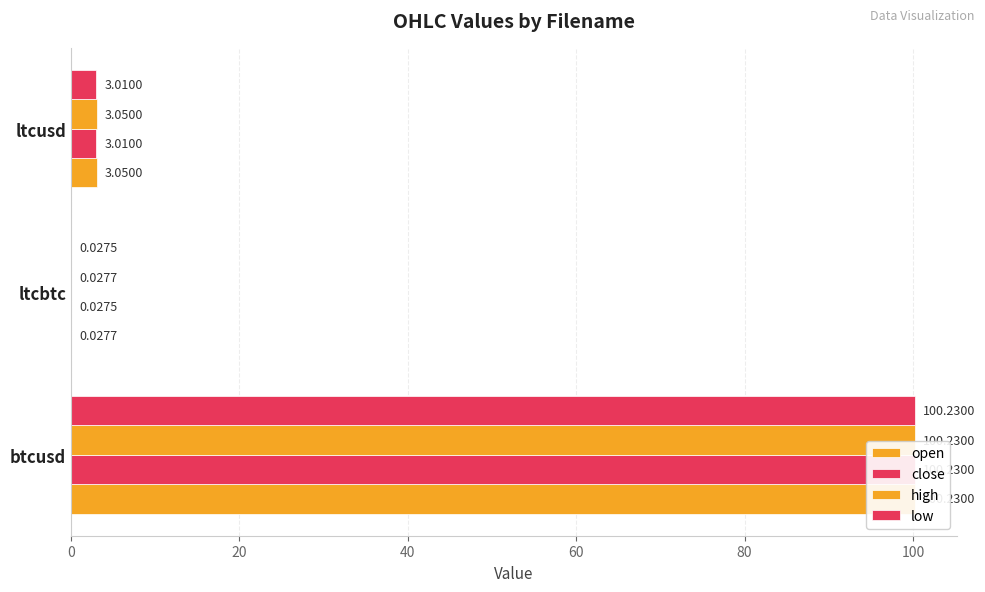

Is the value of low at ltcbtc greater than the value of close at btcusd?

No